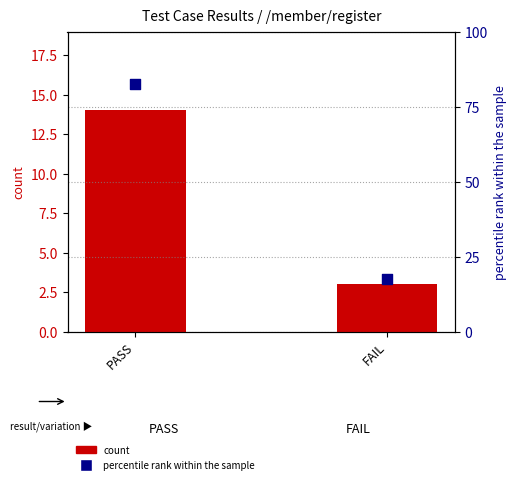

Which series contains the highest Y value?

percentile rank within the sample